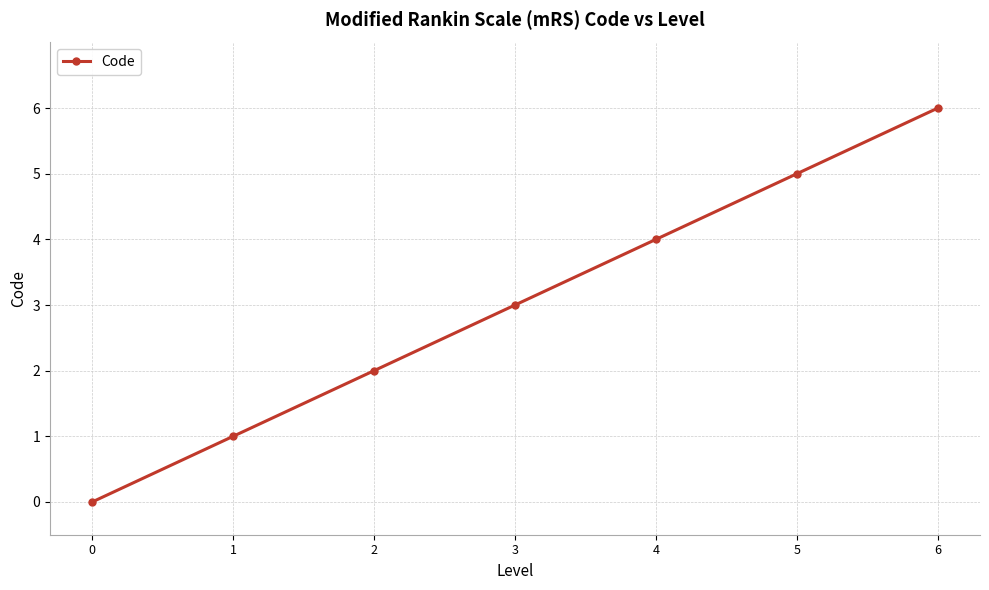

What is the greatest value displayed?

6